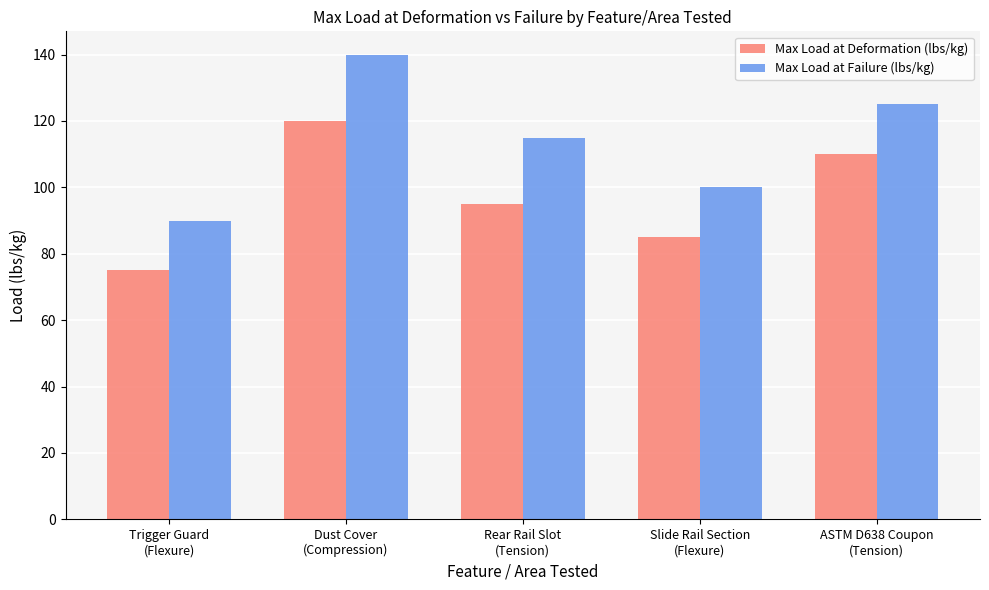

At which label is Max Load at Deformation (lbs/kg) closest to 97?

Rear Rail Slot
(Tension)